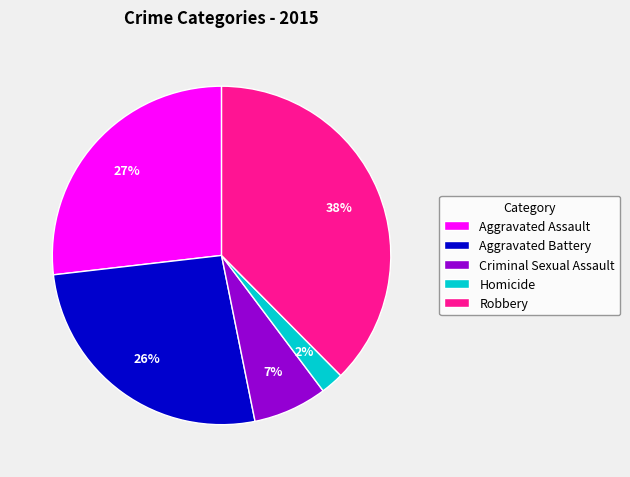

Does Criminal Sexual Assault represent more than half of the total?

No